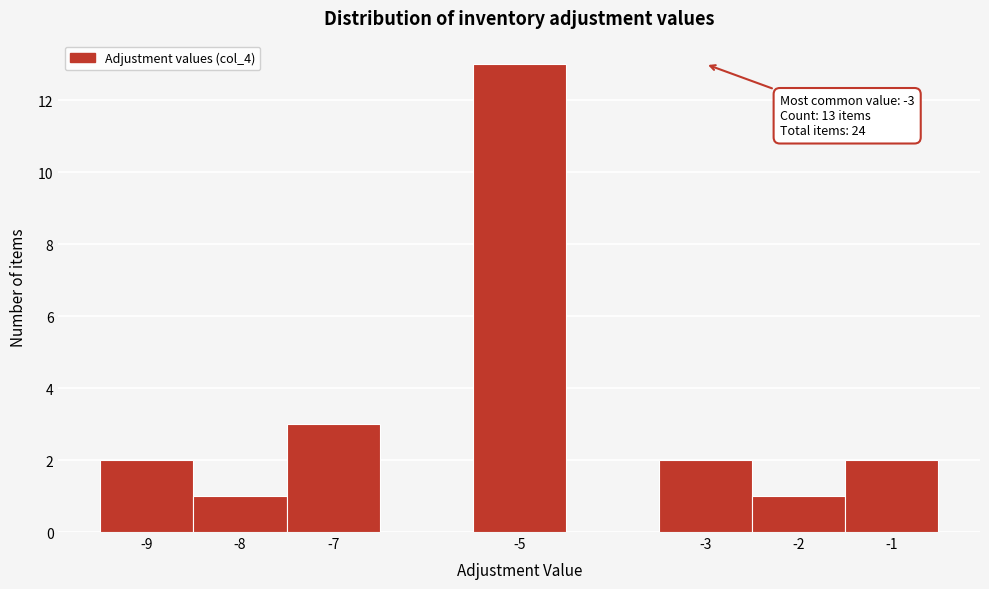

Over which range of the x-axis is the bar tallest?

-5.5 to -4.5